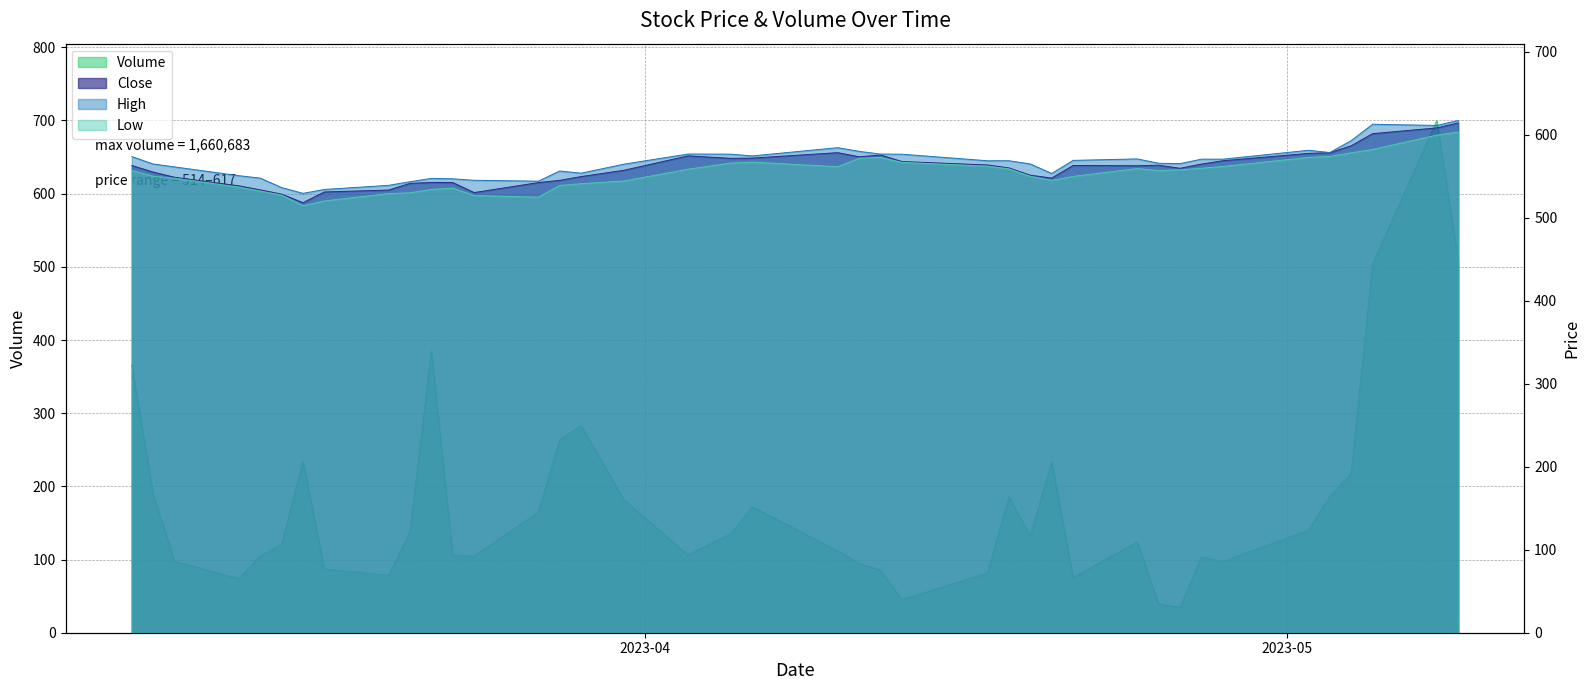

What is the sum of all High values?

22646.5